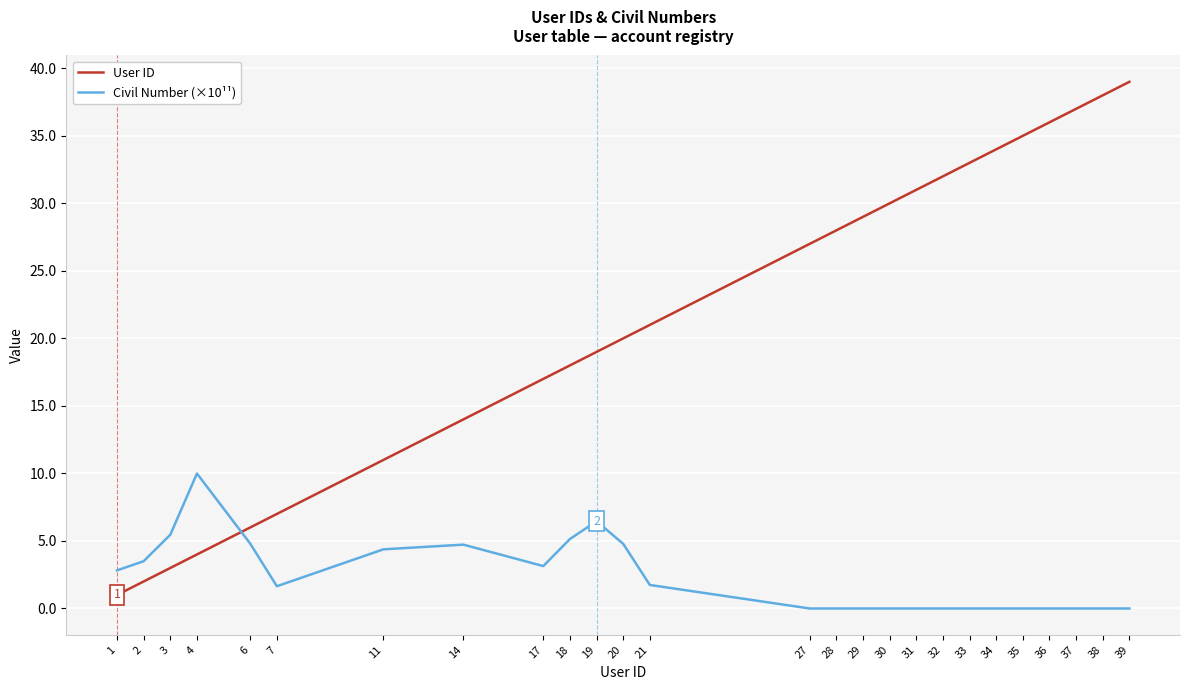

At which category is the sum across all series the highest?

39